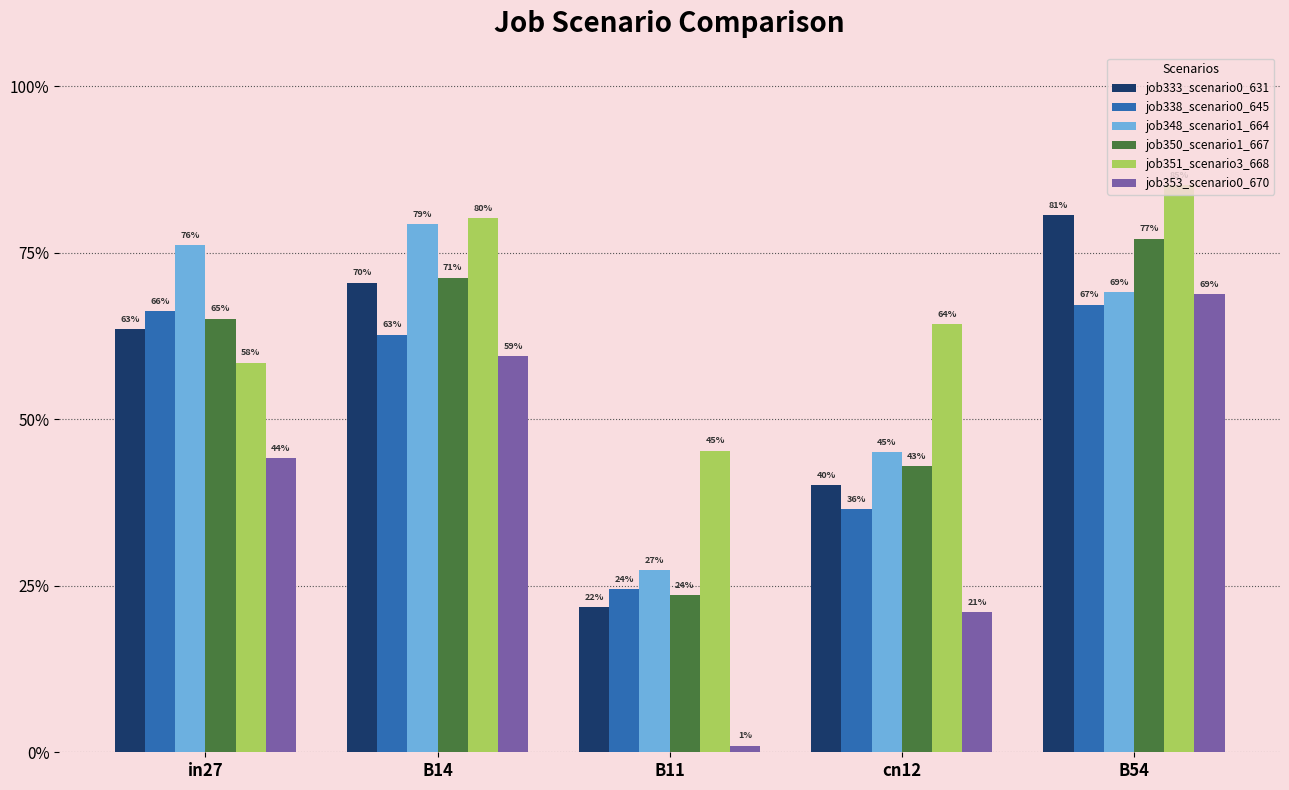

Which series changed the most between in27 and cn12?

job348_scenario1_664